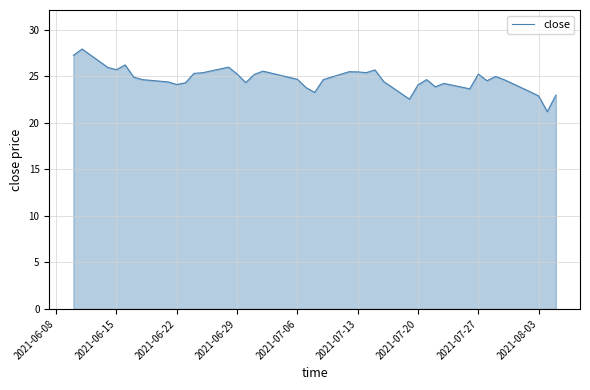

What is the difference between the maximum and minimum values?

6.7